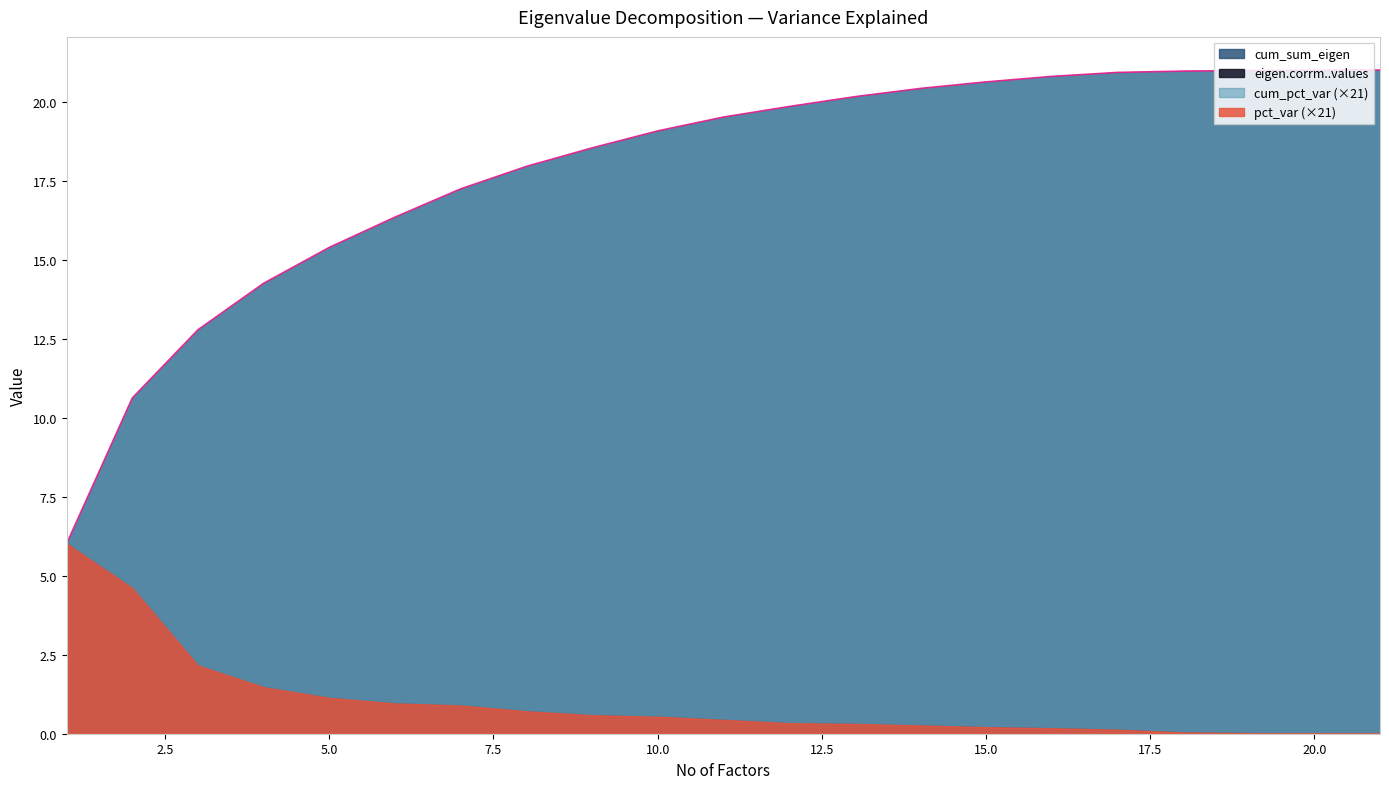

Reading left to right, transcribe all the data shown in this chart.

eigen.corrm..values: 6.0	4.6	2.2	1.5	1.1	1.0	0.9	0.7	0.6	0.5	0.4	0.3	0.3	0.3	0.2	0.2	0.1	0.0	0.0	0.0	0.0
cum_sum_eigen: 6.0	10.6	12.8	14.3	15.4	16.3	17.2	18.0	18.5	19.1	19.5	19.8	20.2	20.4	20.6	20.8	20.9	21.0	21.0	21.0	21.0
pct_var: 0.3	0.2	0.1	0.1	0.1	0.0	0.0	0.0	0.0	0.0	0.0	0.0	0.0	0.0	0.0	0.0	0.0	0.0	0.0	0.0	0.0
cum_pct_var: 0.3	0.5	0.6	0.7	0.7	0.8	0.8	0.9	0.9	0.9	0.9	0.9	1.0	1.0	1.0	1.0	1.0	1.0	1.0	1.0	1.0